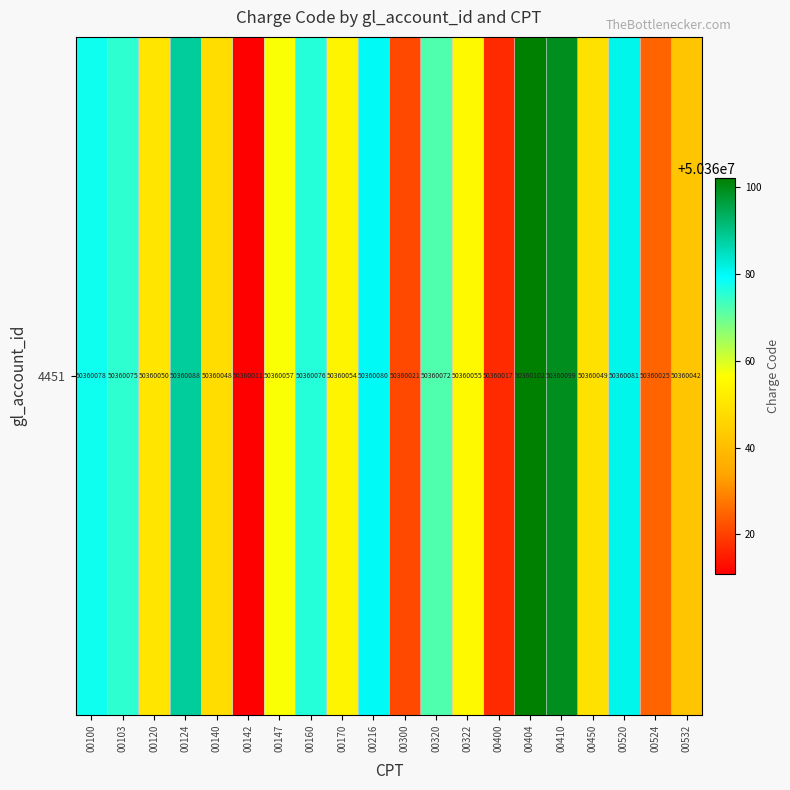

Reading left to right, what are all the values shown in this chart?

50360078	50360075	50360050	50360088	50360048	50360011	50360057	50360076	50360054	50360080	50360021	50360072	50360055	50360017	50360102	50360099	50360049	50360081	50360025	50360042